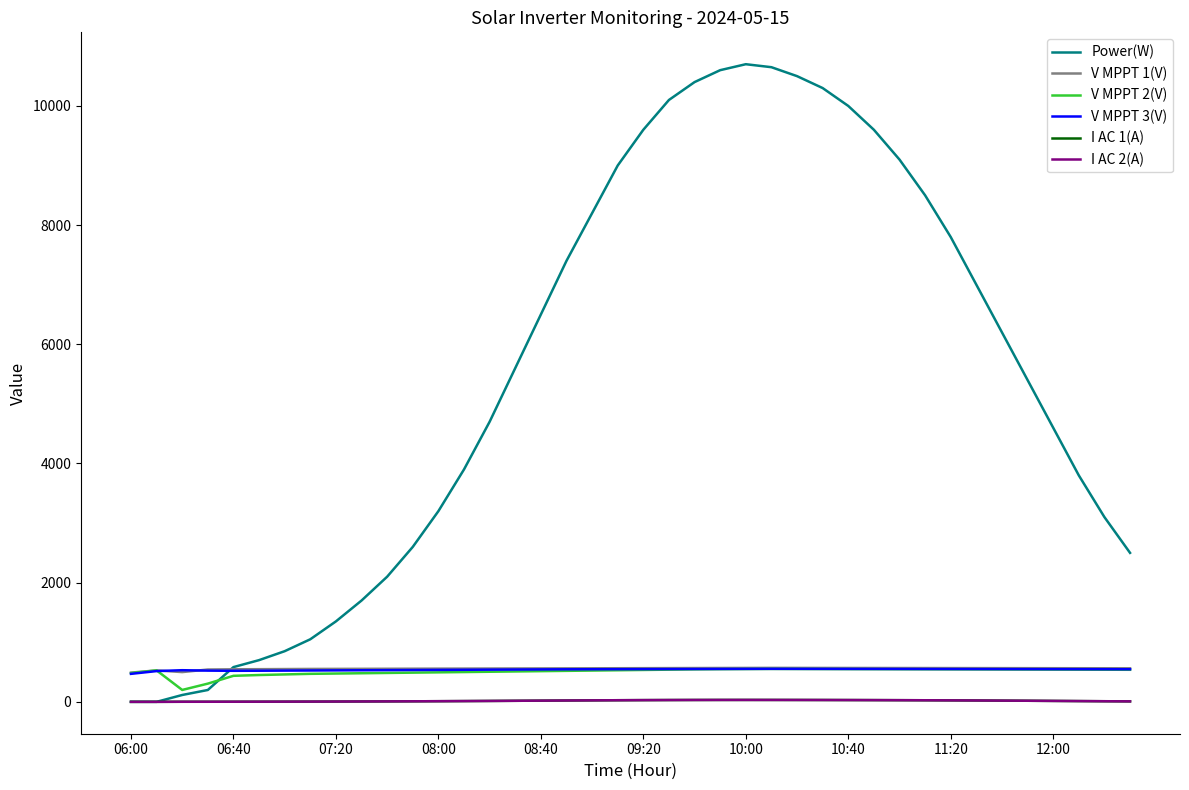

In V MPPT 2(V), how many points are higher than both neighbors (excluding endpoints)?

2